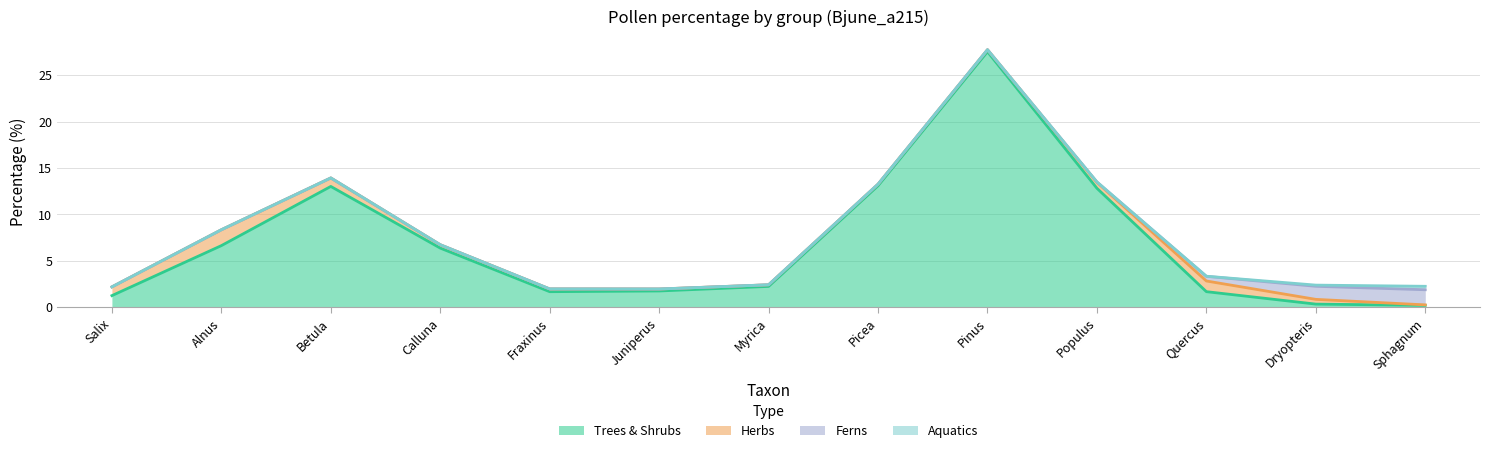

What are all the series names shown in the legend?

Trees & Shrubs, Herbs, Ferns, Aquatics